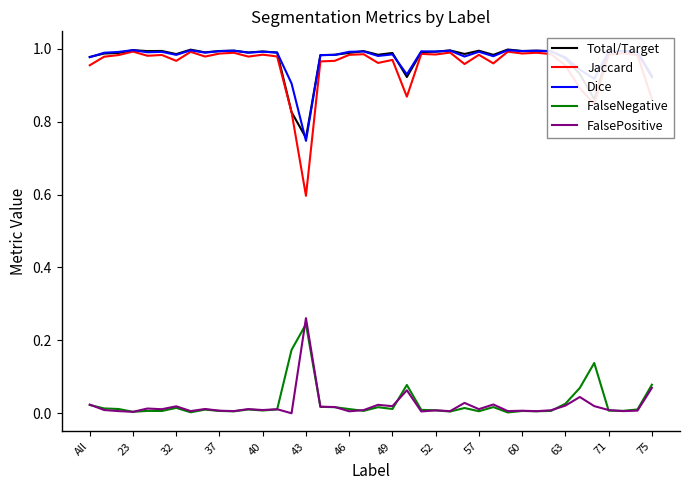

True or false: Dice and FalsePositive cross at least once.

False